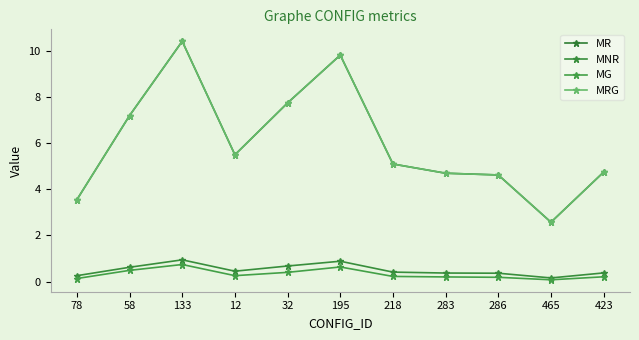

At 32, list the series in order from largest to smallest.

MR, MRG, MNR, MG